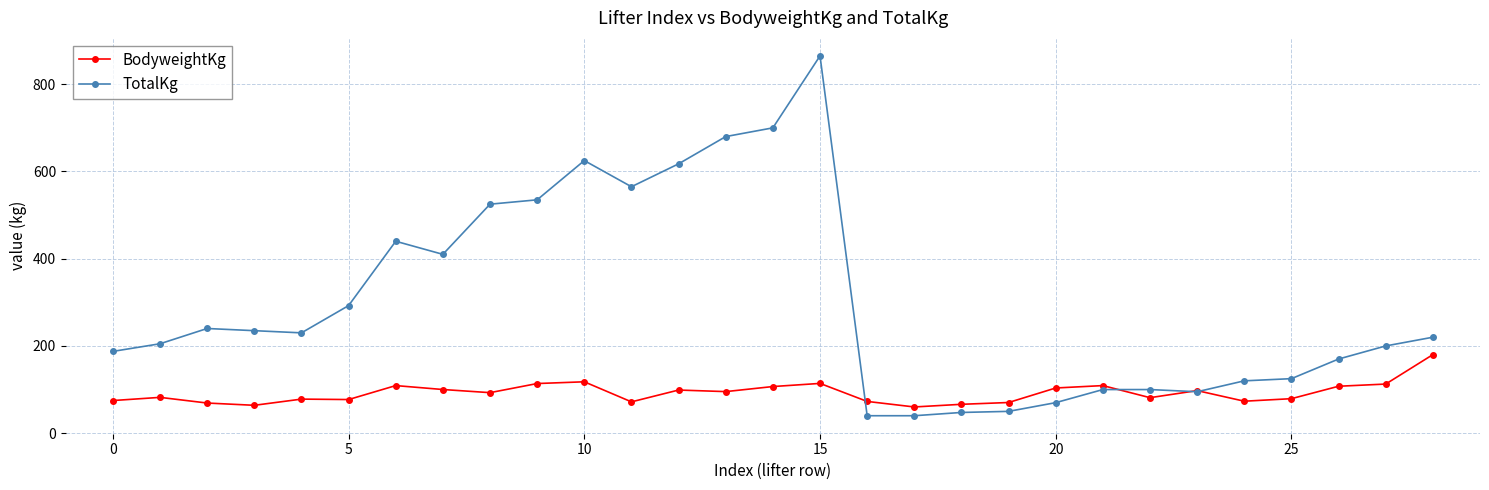

Which series has the largest total across all categories?

TotalKg